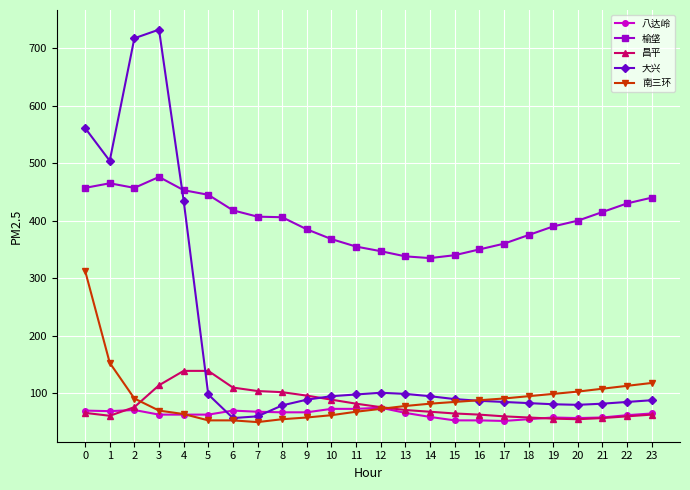

What is the lowest value of the 大兴 series?

57